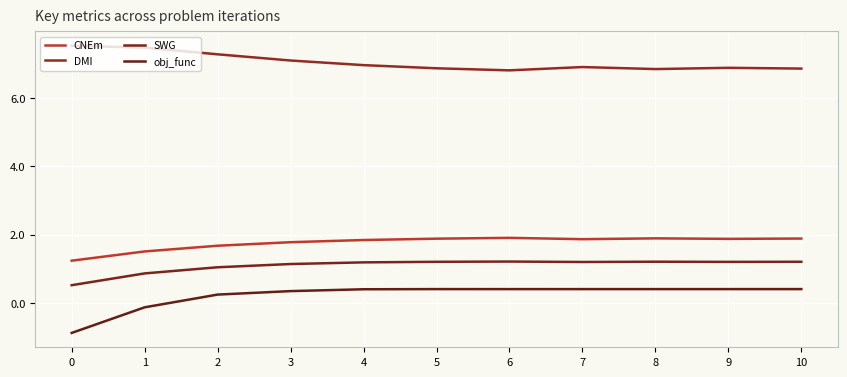

What is the difference between the DMI values at 9 and 6?

0.1